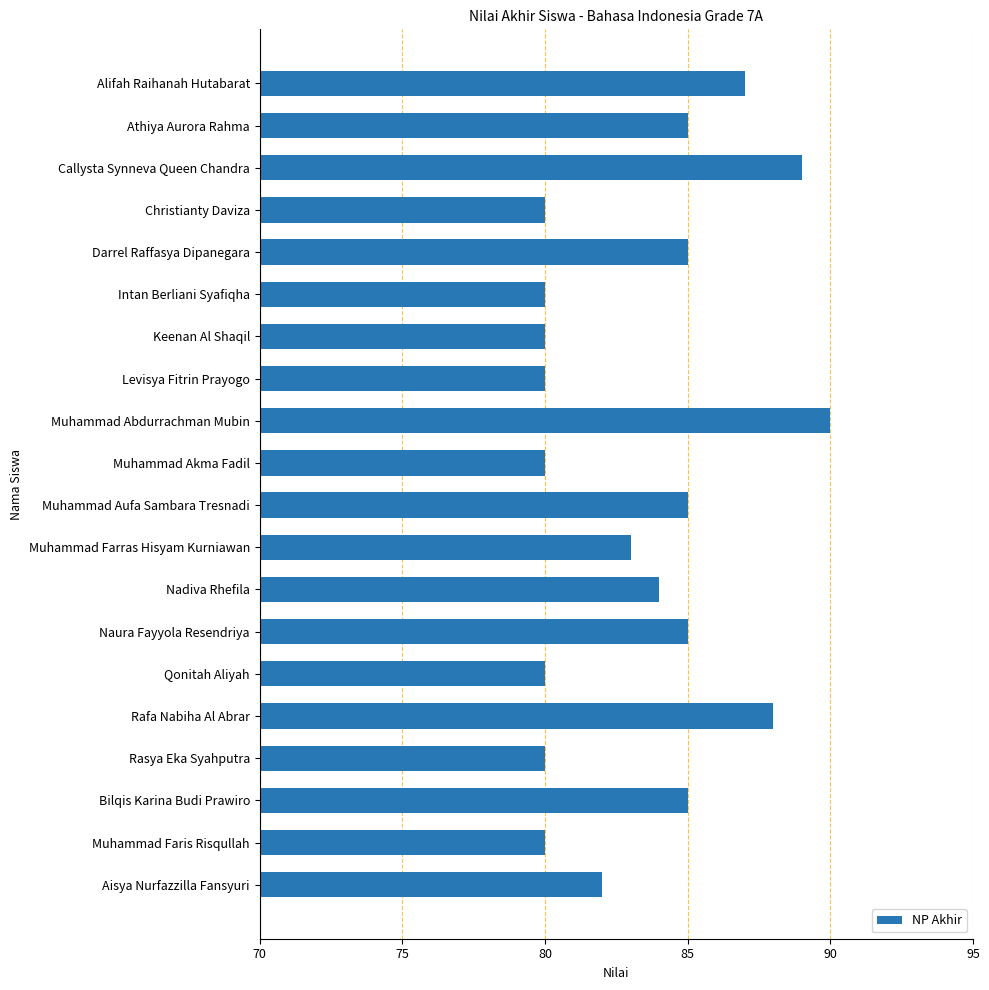

What is the minimum value shown in the chart?

80